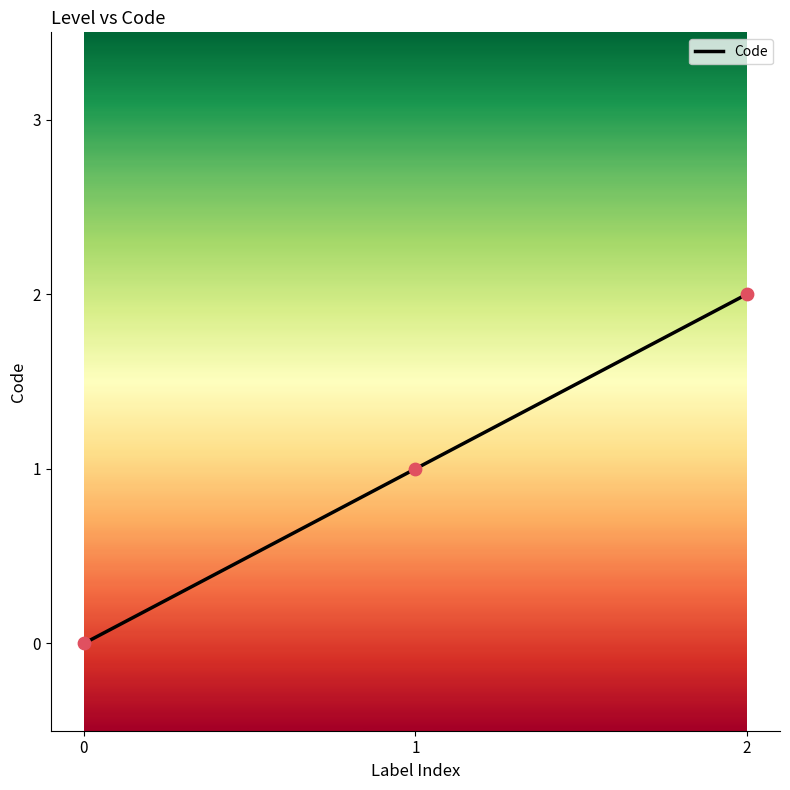

Between 0 and 2, which is larger?

2